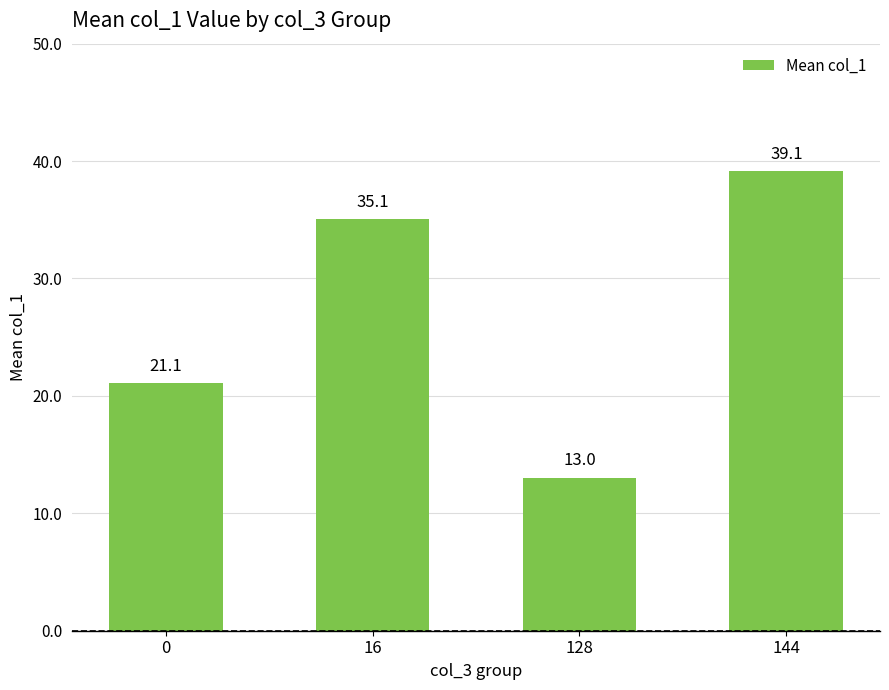

What is the value of the 3rd bar from the left?

13.0